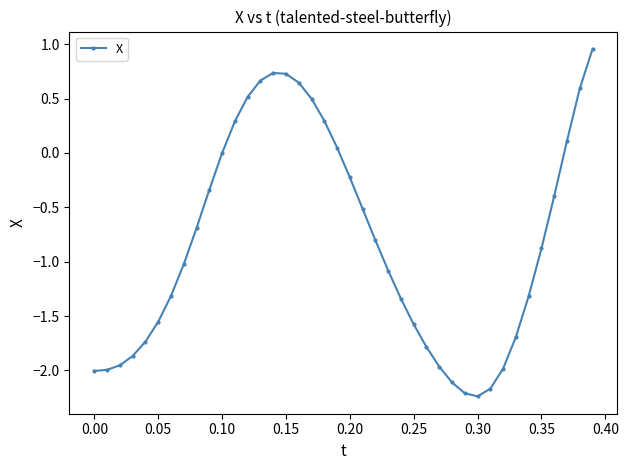

True or false: there are more than 0 points higher than both neighbors.

True